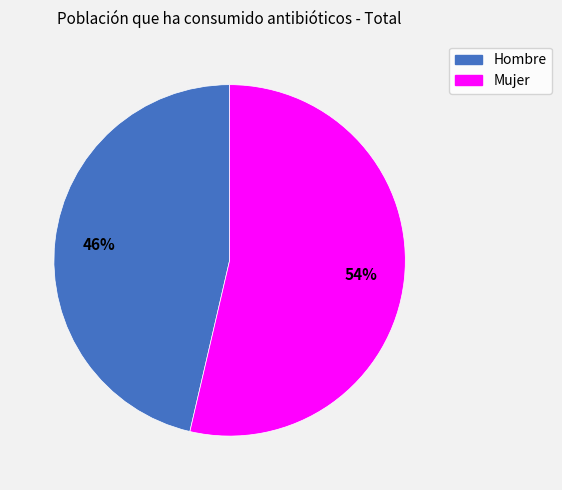

Approximately how many times larger is the value at Hombre compared to Mujer?

0.9